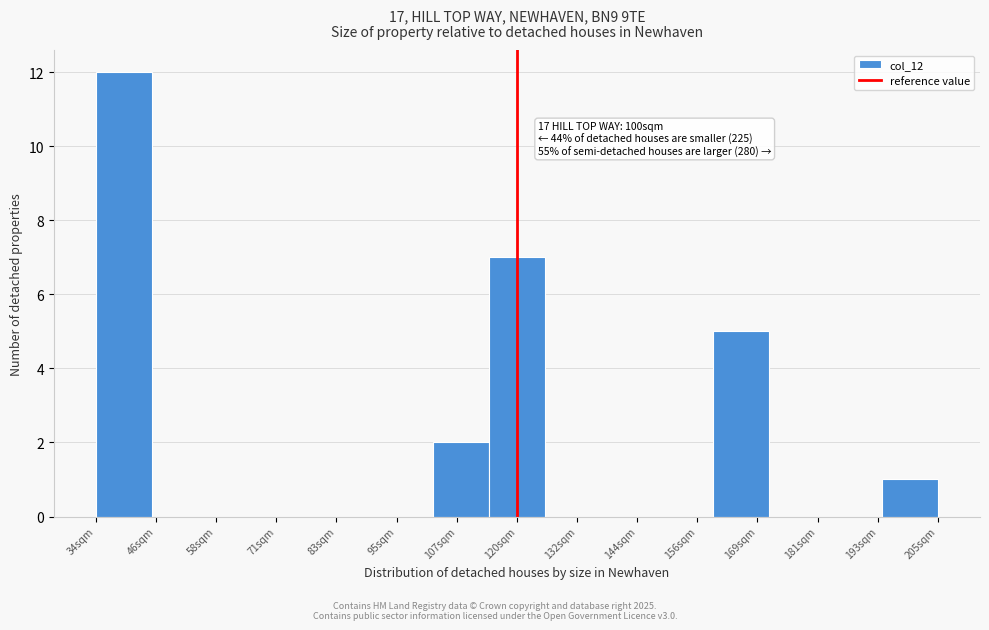

Reading left to right, list all the values displayed in this chart.

34sqm=12	46sqm=0	58sqm=0	71sqm=0	83sqm=0	95sqm=0	107sqm=2	120sqm=7	132sqm=0	144sqm=0	156sqm=0	169sqm=5	181sqm=0	193sqm=0	205sqm=1